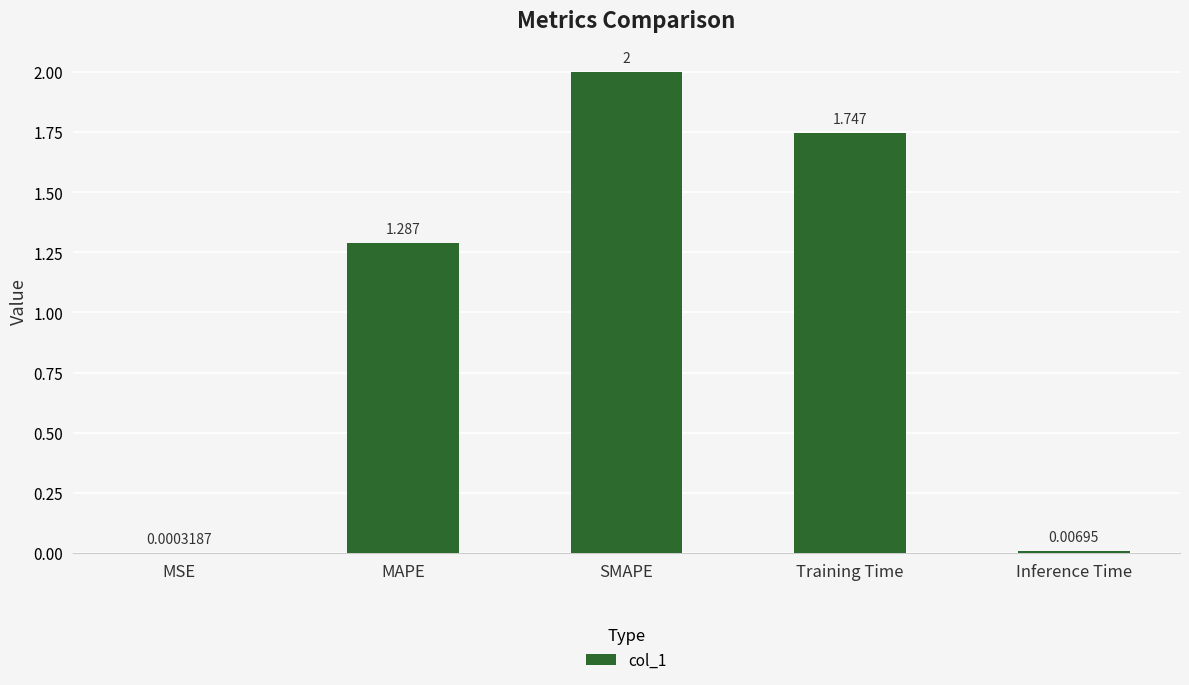

At which label is the value closest to 1?

MAPE